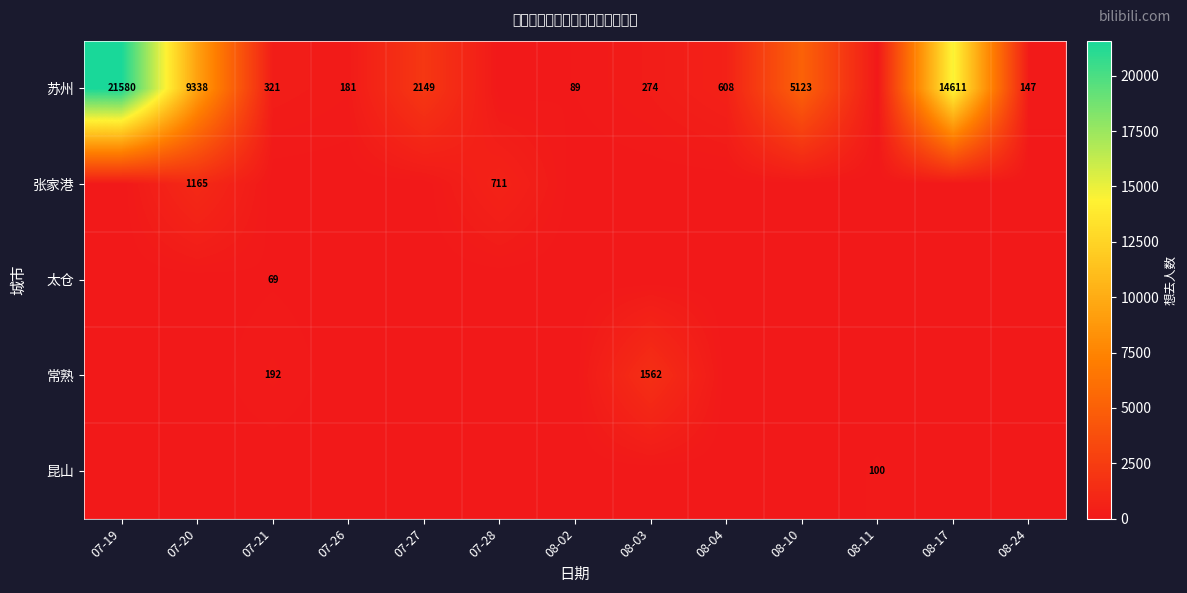

Which has a higher value, 08-04 or 08-17?

08-17